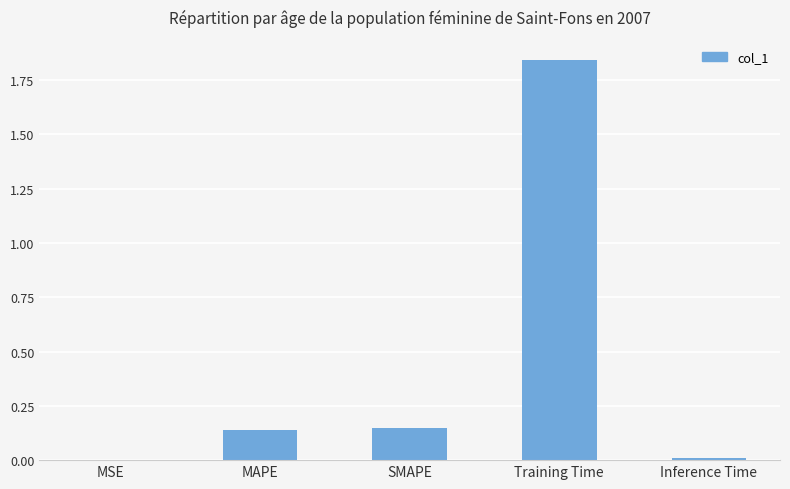

At which category does the chart reach its peak across all series?

Training Time